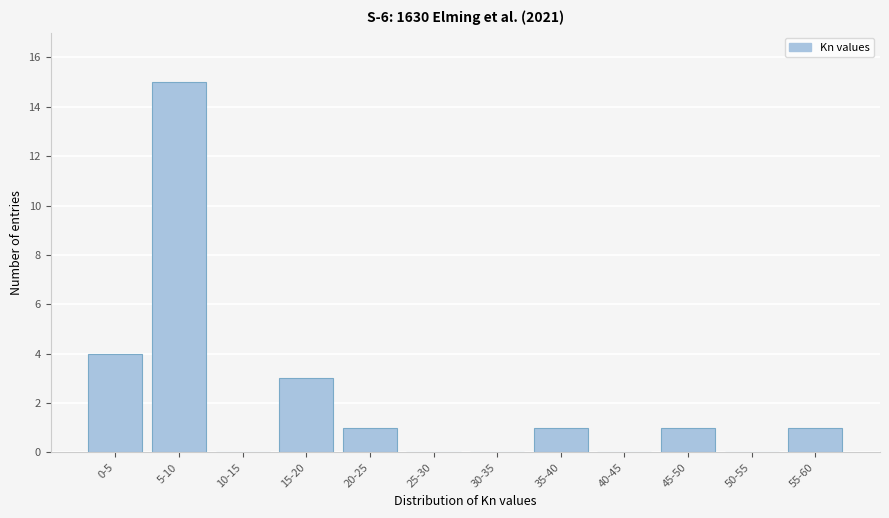

Reading left to right, list all the values displayed in this chart.

0-5=4	5-10=15	10-15=0	15-20=3	20-25=1	25-30=0	30-35=0	35-40=1	40-45=0	45-50=1	50-55=0	55-60=1